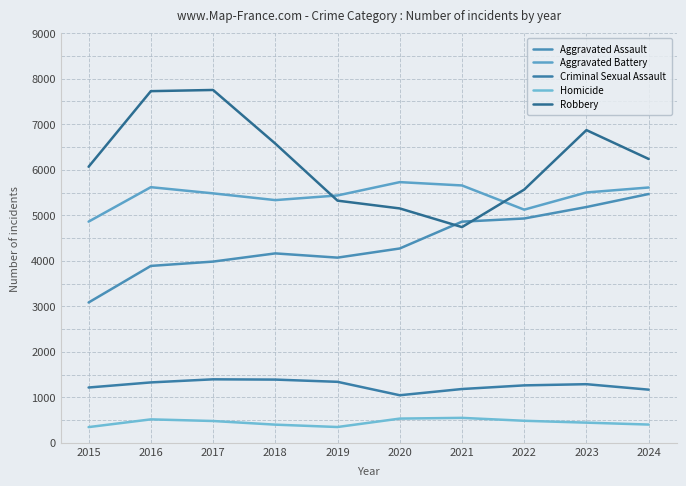

Is it true that Homicide equals 621 at 2018?

False